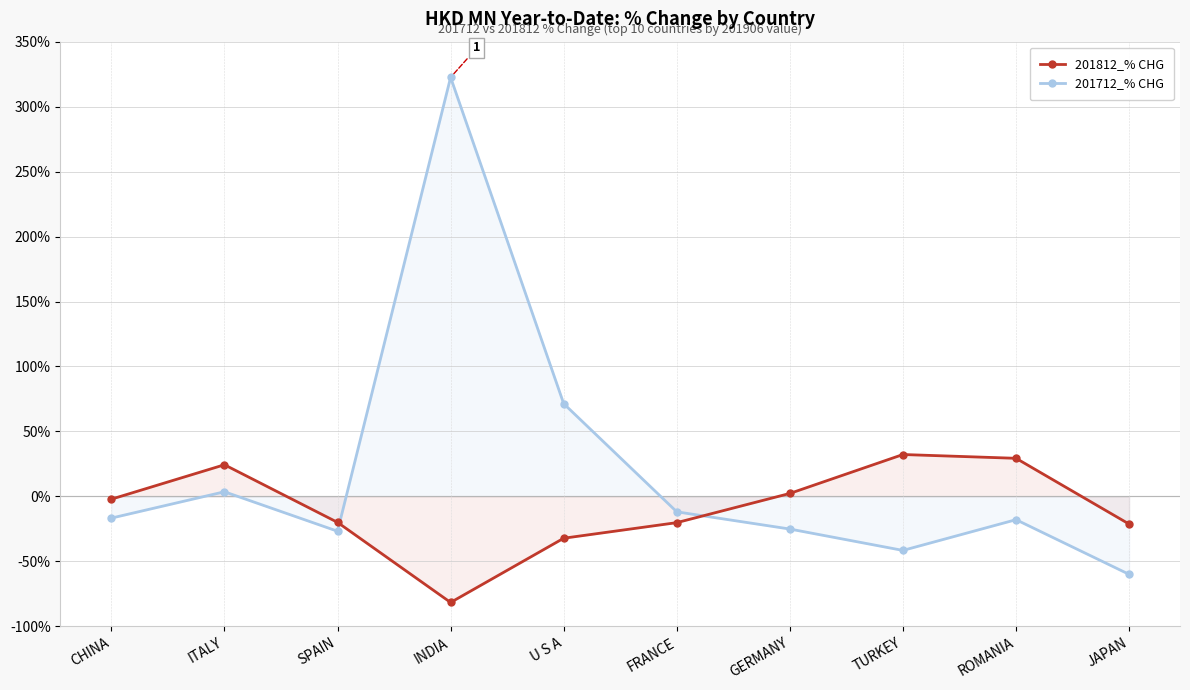

What is the difference between the maximum and minimum values in the 201812_% CHG series?

113.9